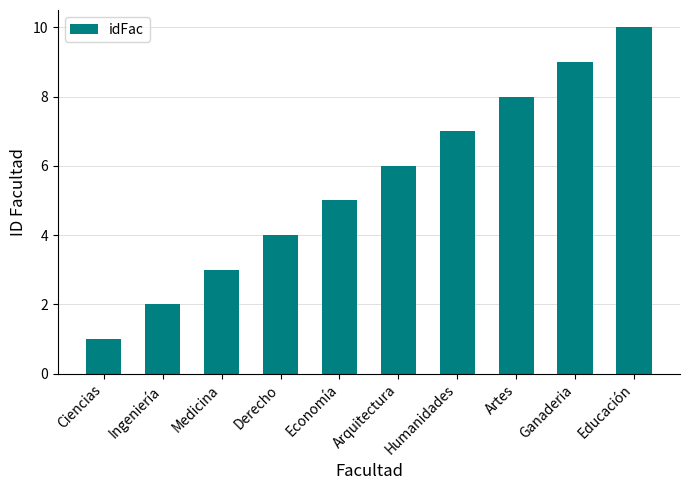

Does the chart contain stacked bars?

No